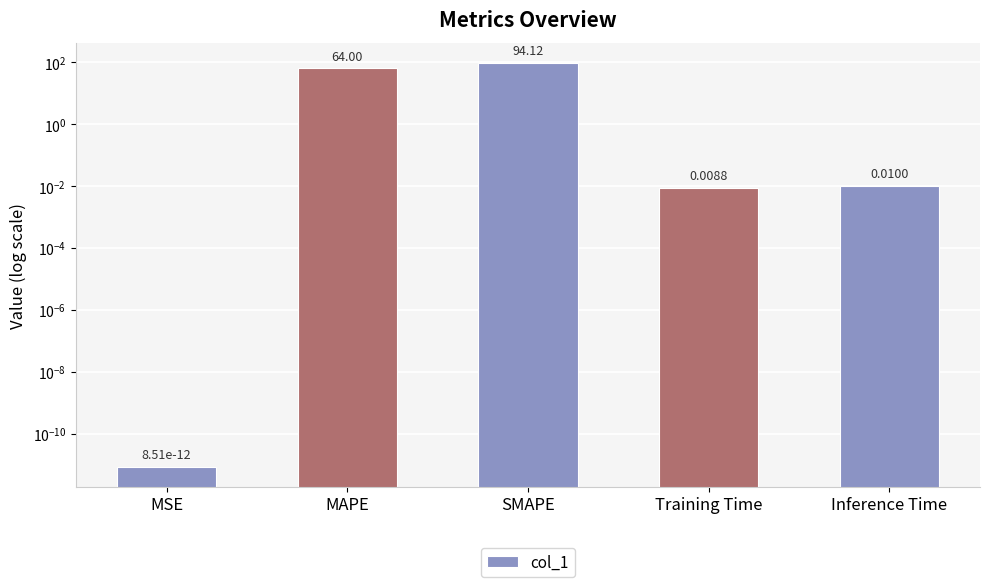

What is the average value?

31.6